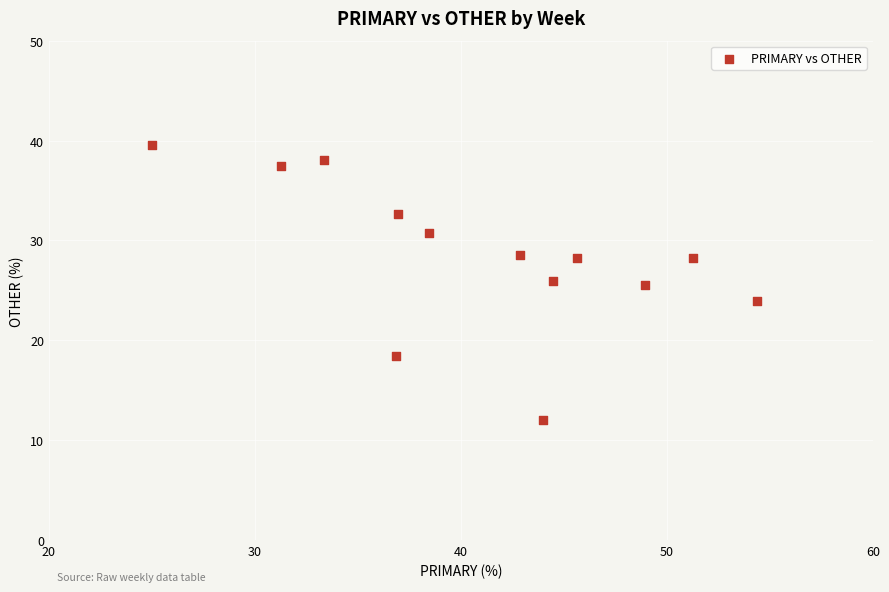

What is the range of X values (max minus min)?

29.3